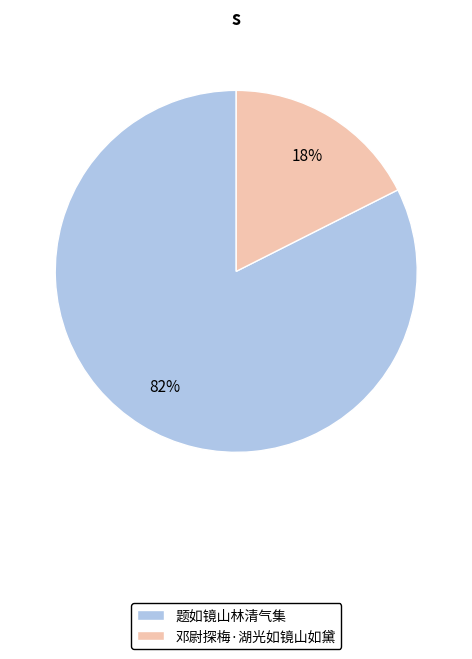

Which category has the smallest portion of the pie?

邓尉探梅·湖光如镜山如黛